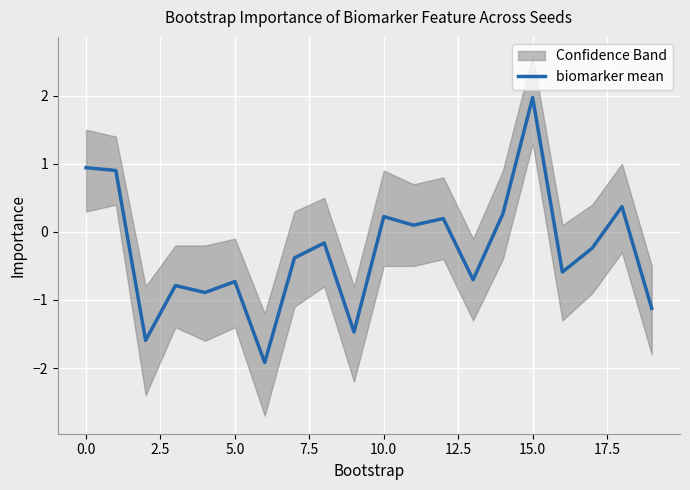

Which category has the highest value across all series?

15